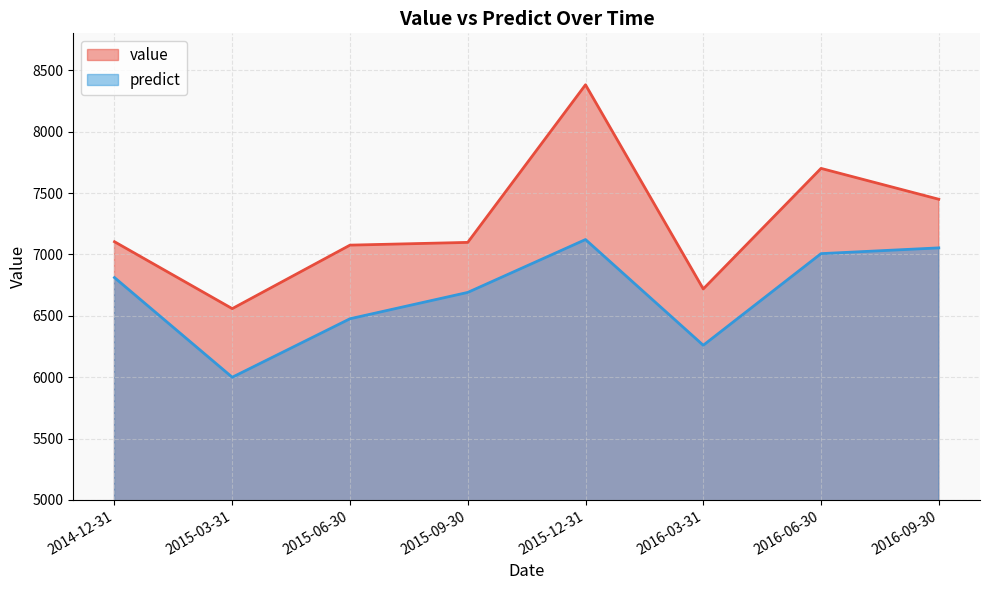

Between 2015-06-30 and 2016-09-30, which is larger?

2016-09-30